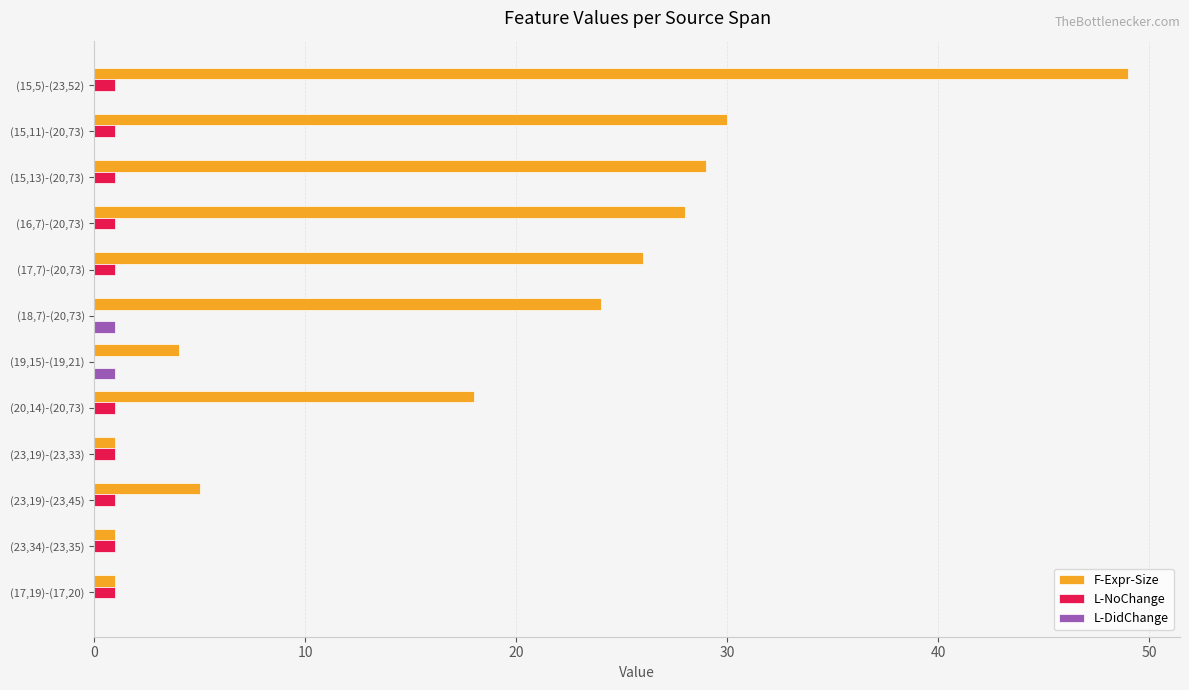

Which category has the highest value across all series?

(15,5)-(23,52)